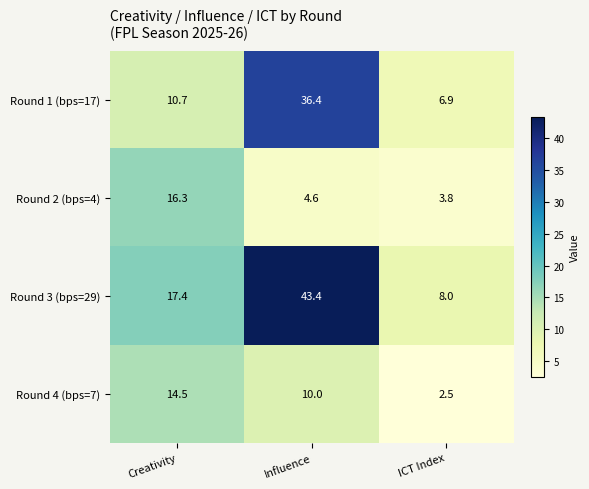

The Round 4 (bps=7) series shows 6.9 at Influence. True or false?

False